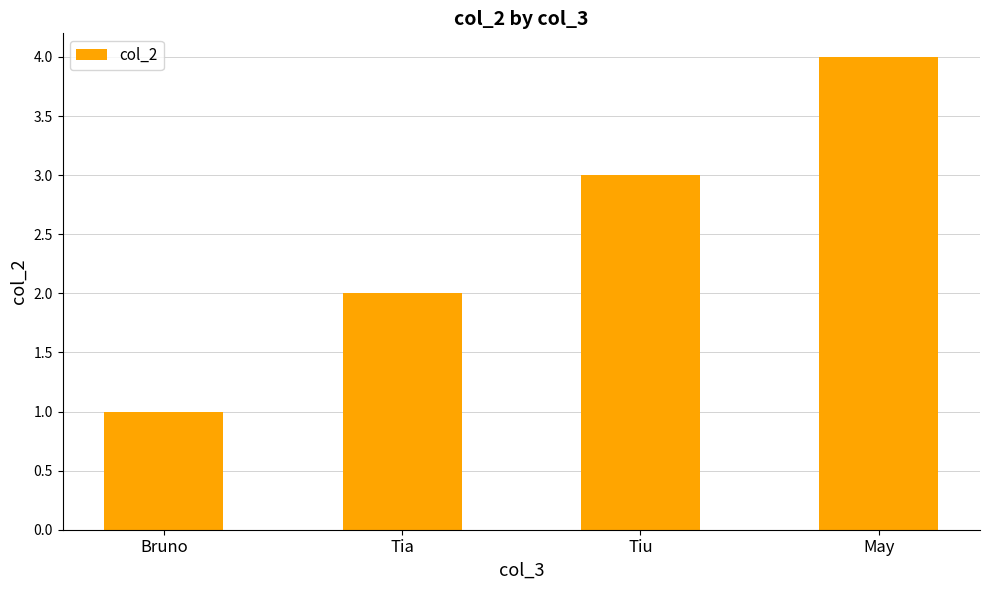

Reading left to right, transcribe all the data shown in this chart.

1	2	3	4